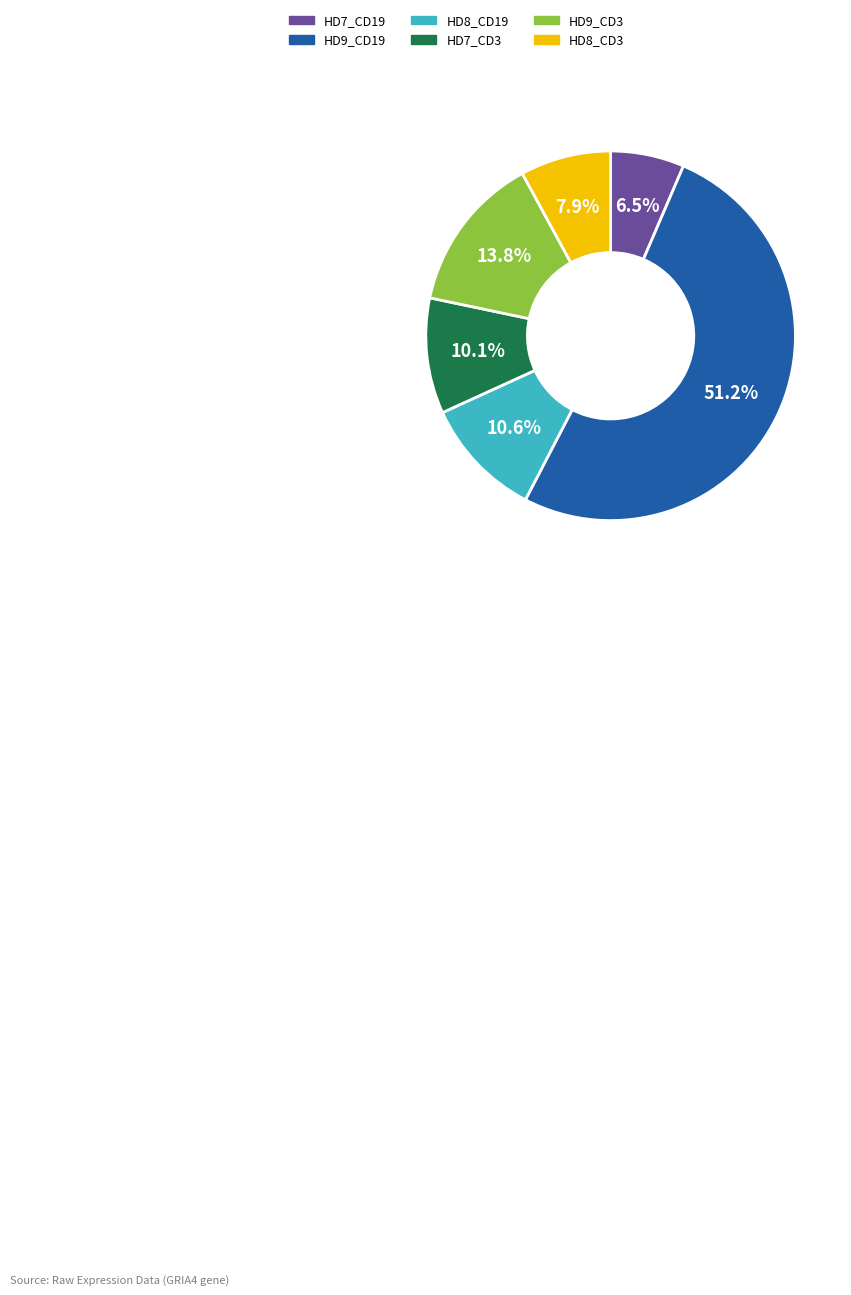

Is there any slice that represents more than half of the pie?

Yes